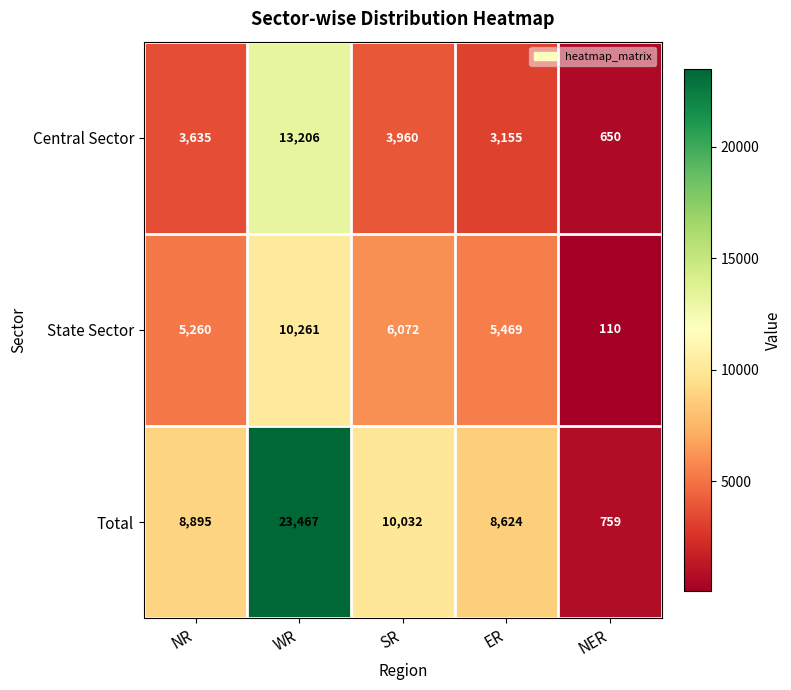

Which series has the widest spread of values?

Total